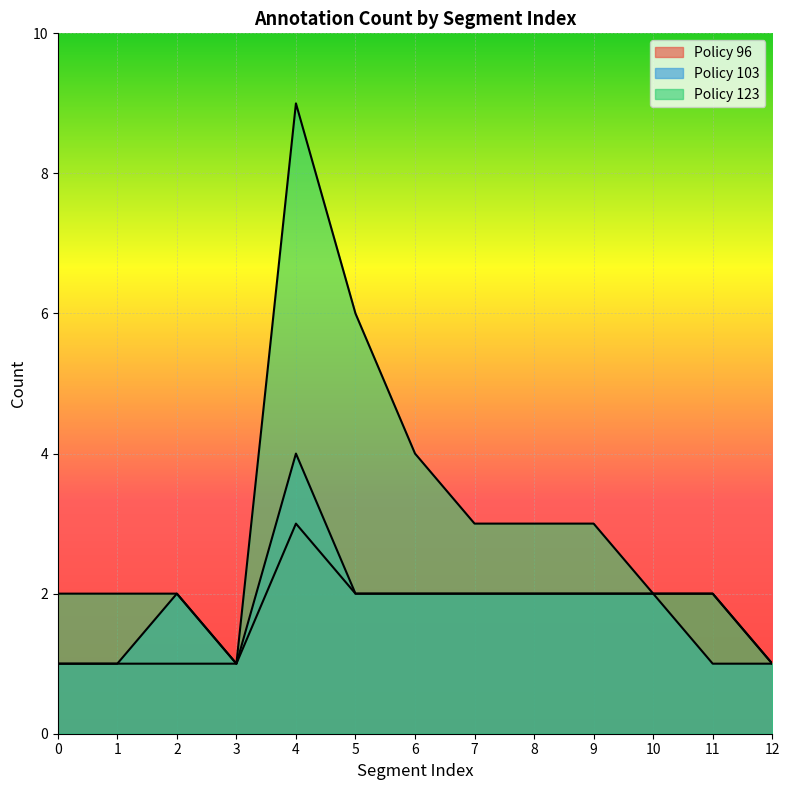

True or false: Policy 123 has more than 2 points higher than both neighbors.

False